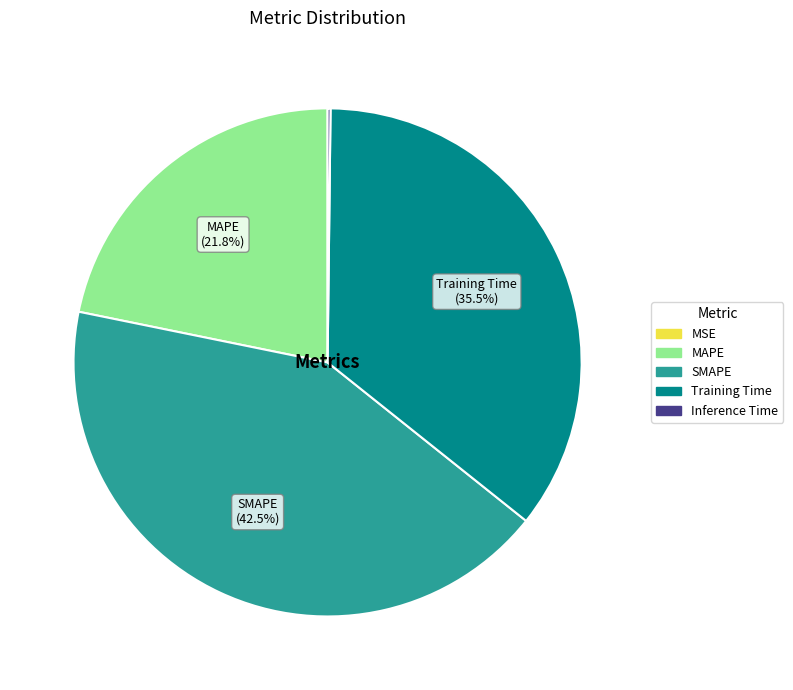

Does any single category account for the majority?

No